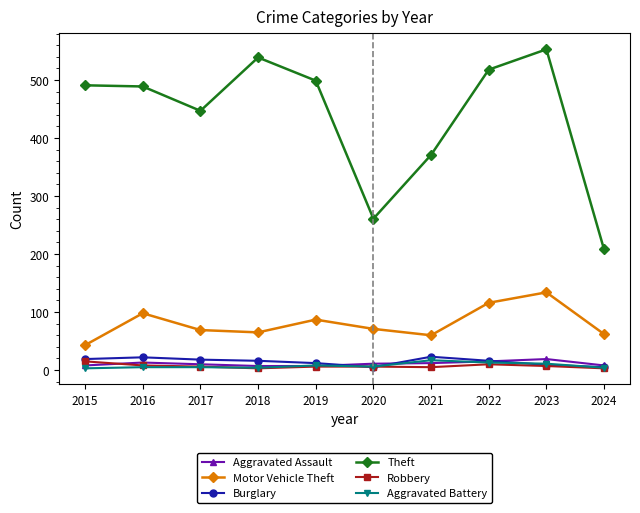

How many categories are shown in the chart?

10